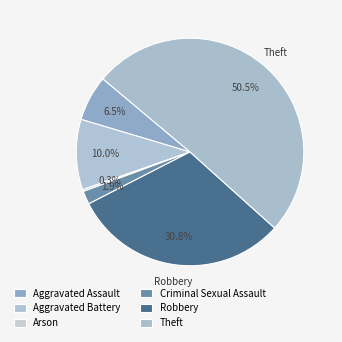

How many segments does this pie chart have?

6